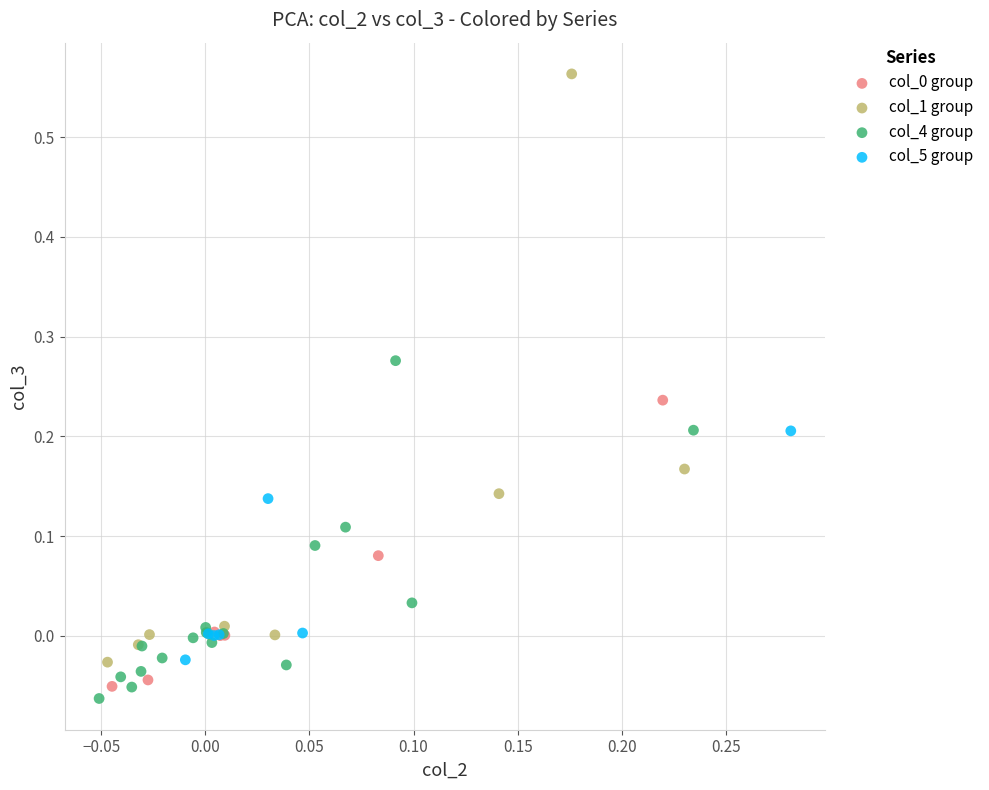

Which series contains the highest Y value?

col_1 group